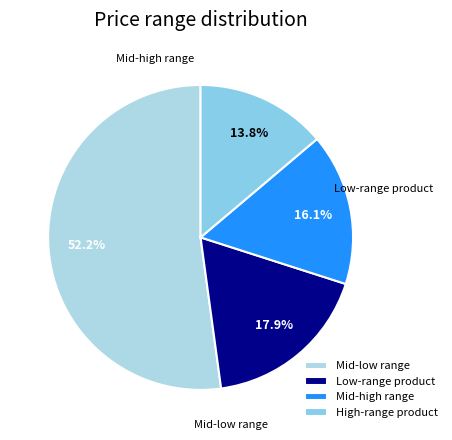

Is there any slice that represents more than half of the pie?

Yes